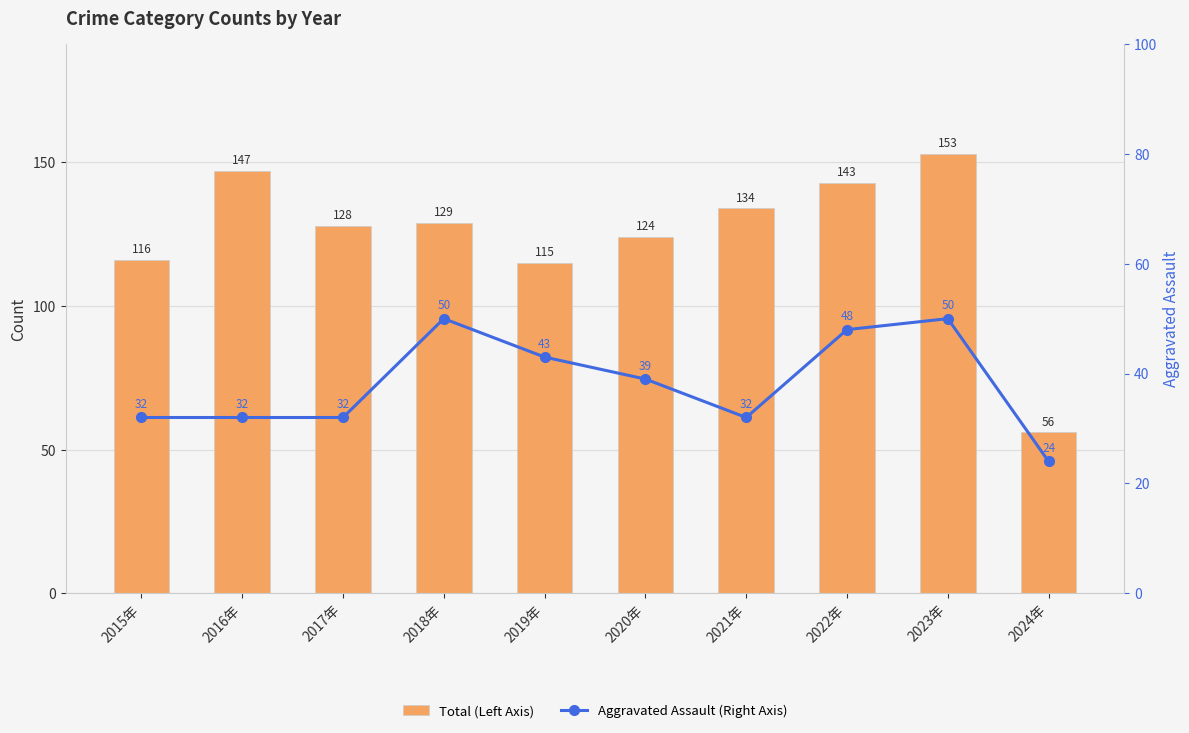

At how many categories does at least one series exceed 82?

9